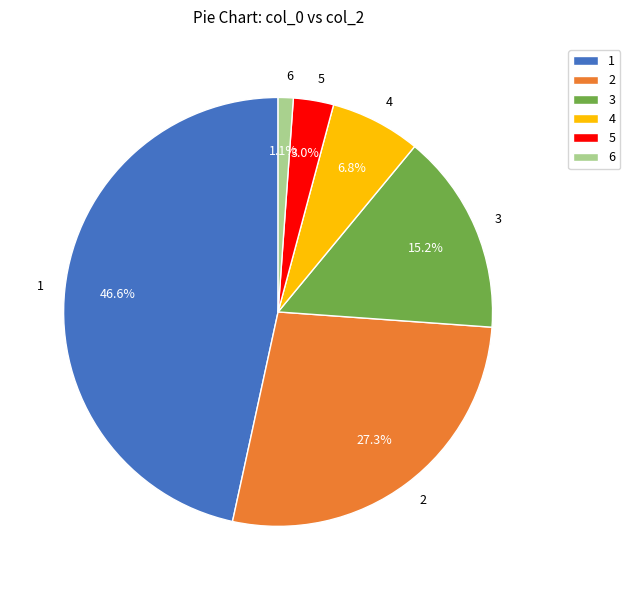

Approximately how many times larger is the value at 1 compared to 2?

1.7